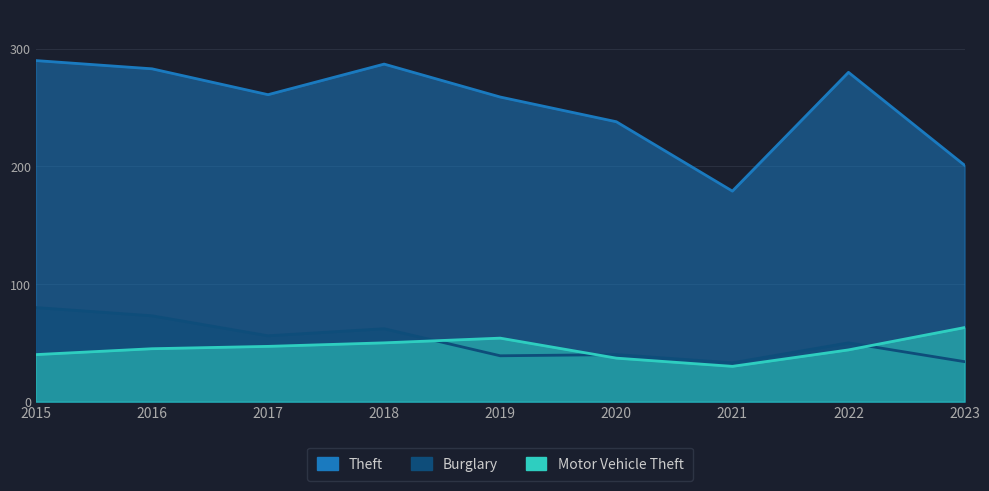

Reading left to right, extract all data points from this chart.

Theft: 290	283	261	287	259	238	179	280	201
Burglary: 80	73	56	62	39	40	33	50	34
Motor Vehicle Theft: 40	45	47	50	54	37	30	44	63